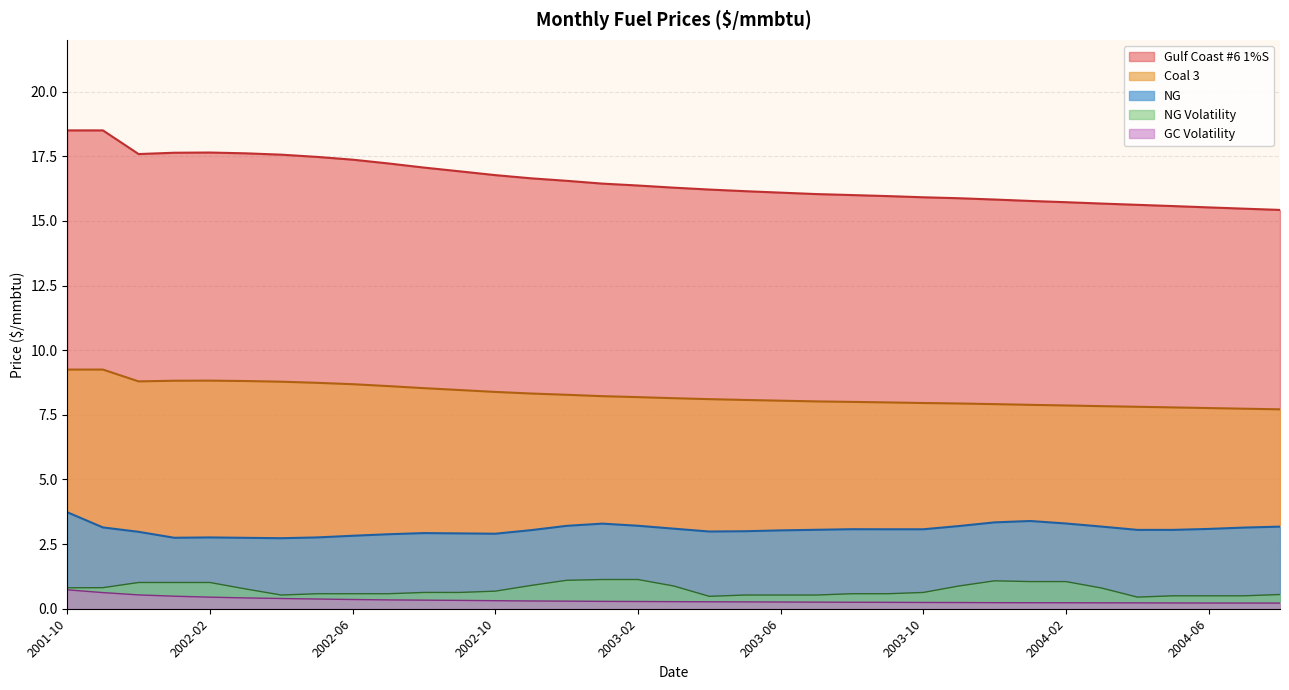

Does the chart have visible grid lines?

Yes